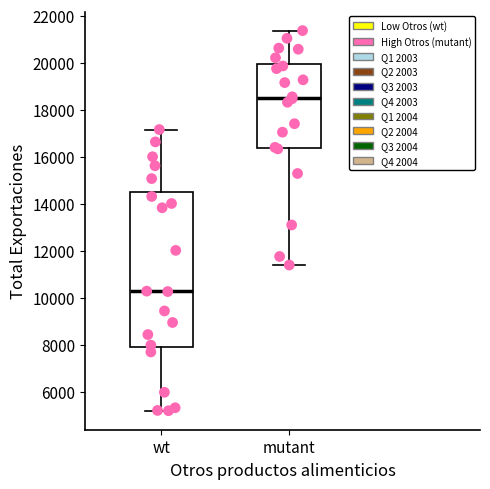

Where is the lower edge of the box for wt on the y-axis? The values are not printed on the chart, so give them approximately, as read against the axis.

8000